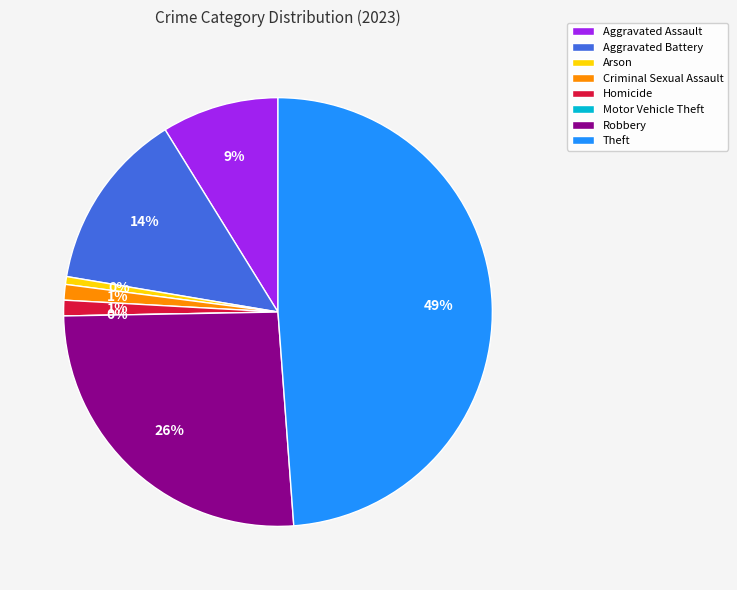

To the nearest percent, what percentage of the pie is Criminal Sexual Assault?

1%